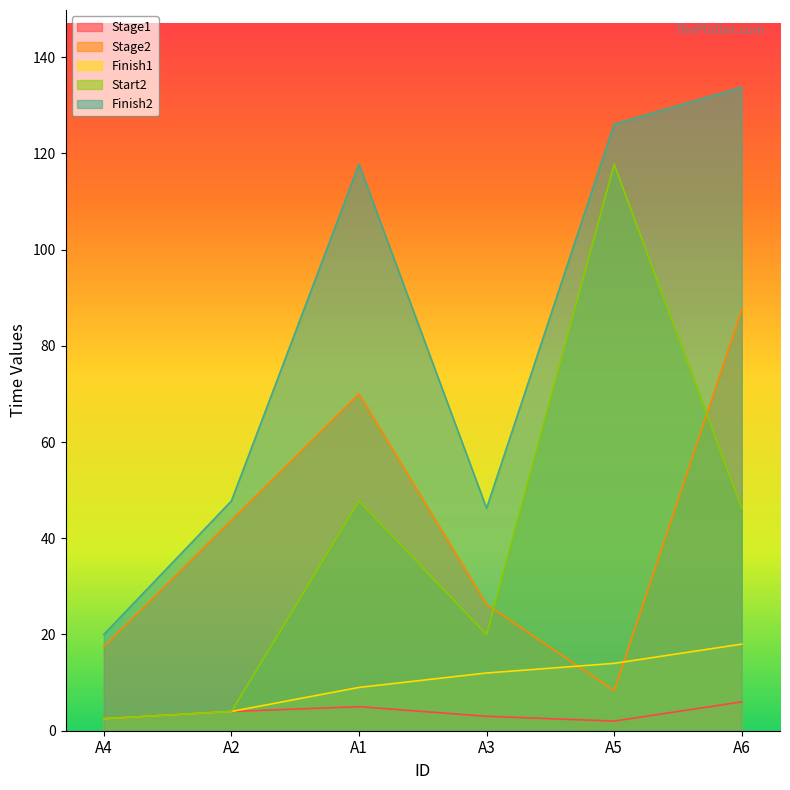

What is the label of the 3rd point from the right?

A3